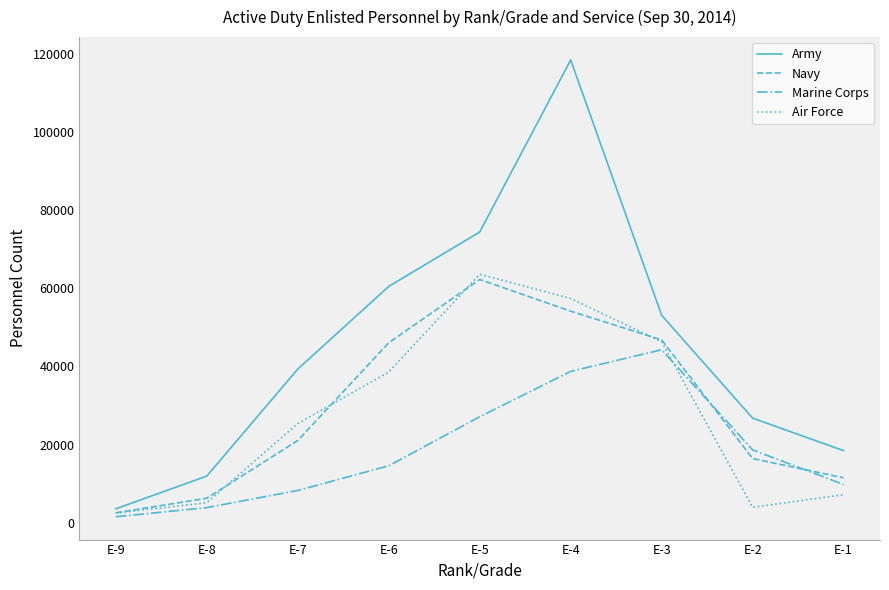

At which label does Navy reach its minimum?

E-9